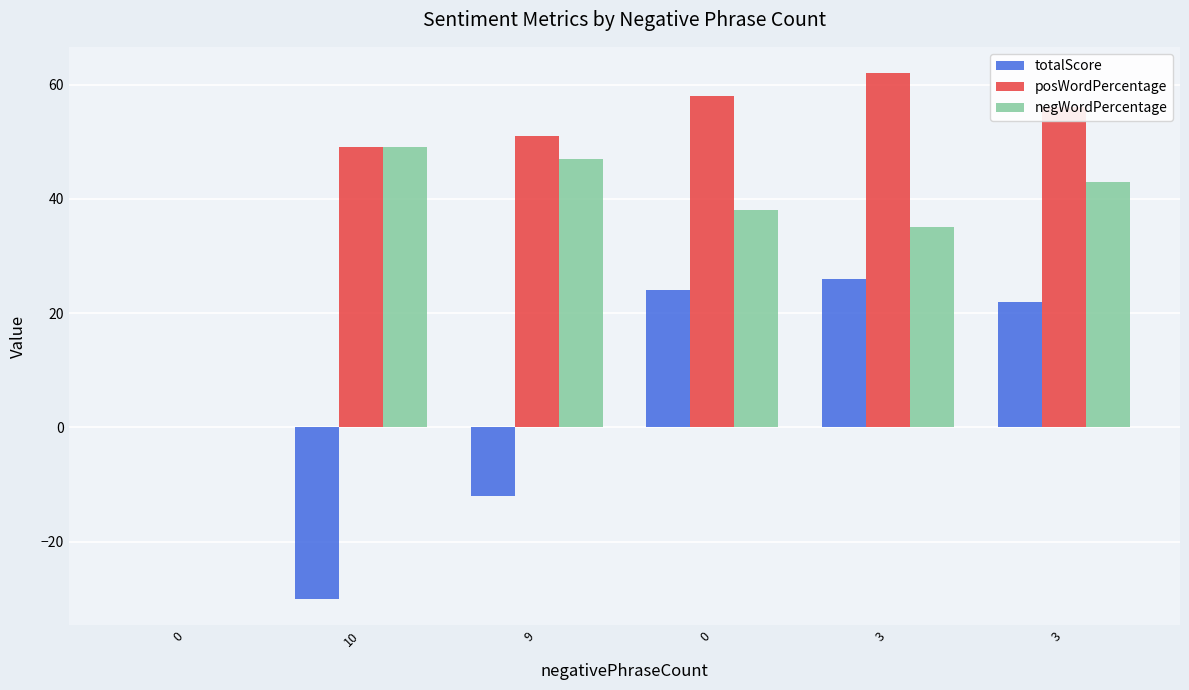

How many data points does each series have?

6